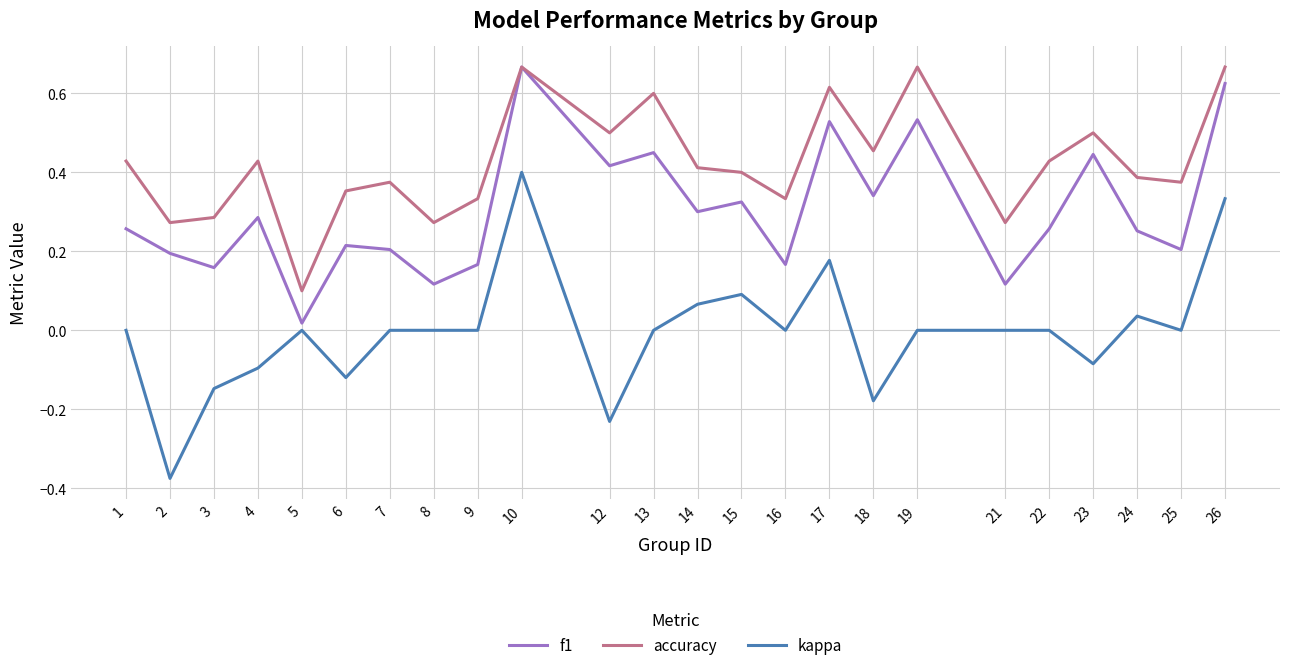

True or false: accuracy and kappa intersect in this chart.

False